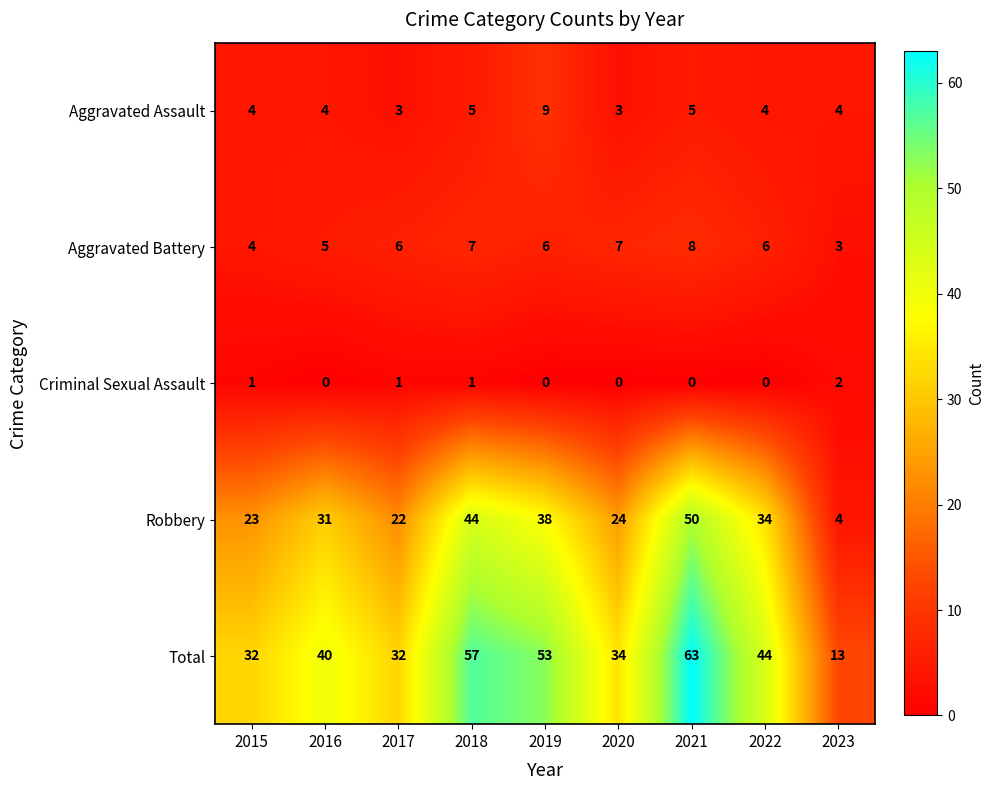

What is the difference between the highest and lowest values at 2017?

31